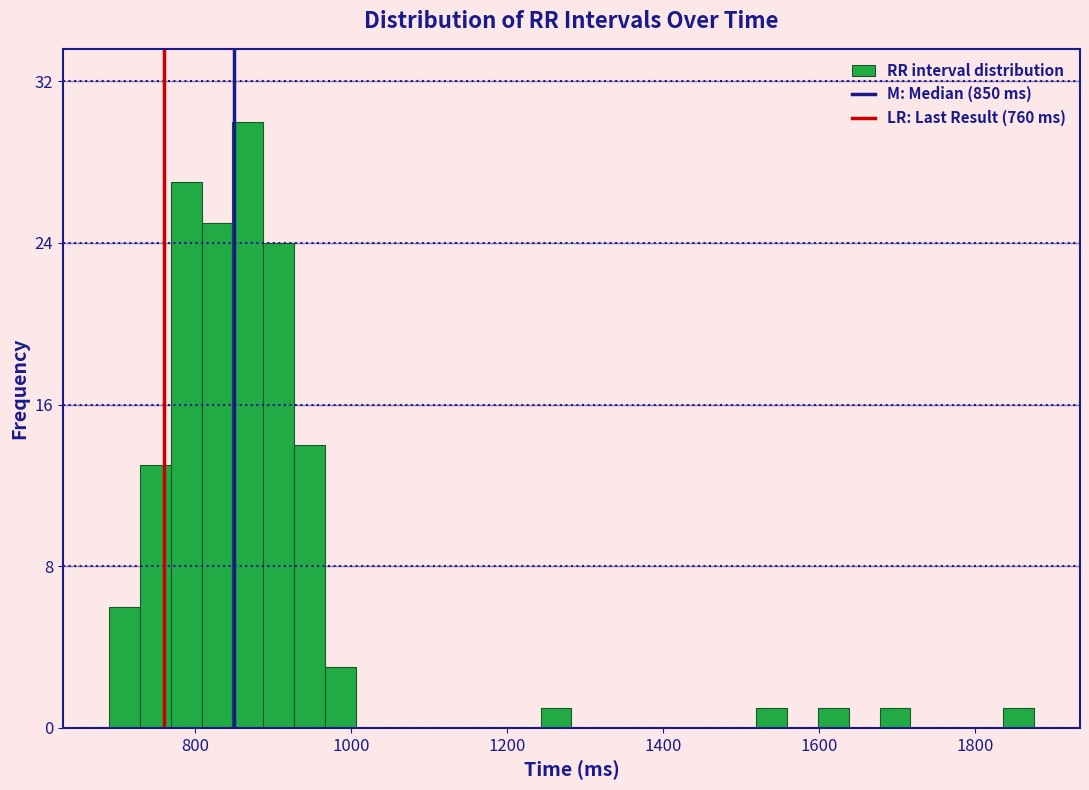

Around what value on the x-axis is the tallest bar? Give the approximate position of its centre, as read against the axis.

860